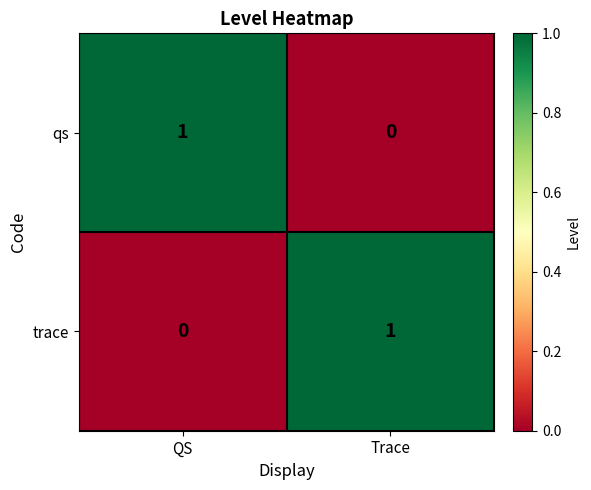

Which category has the highest value in the trace series?

Trace